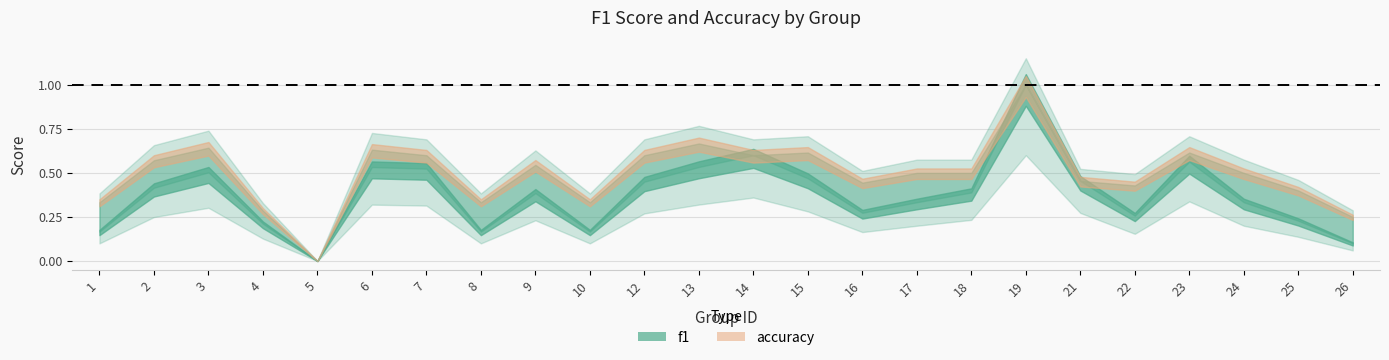

True or false: accuracy has a value of 0.2 at 24.

False